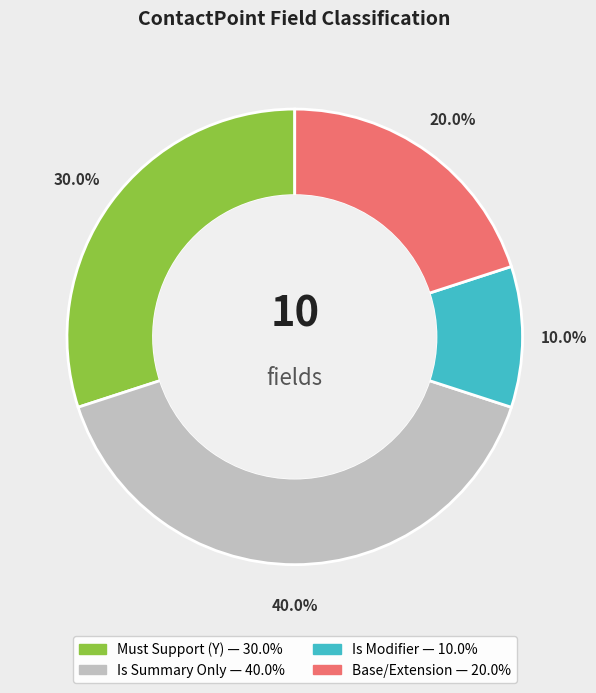

How many slices are in this pie chart?

4